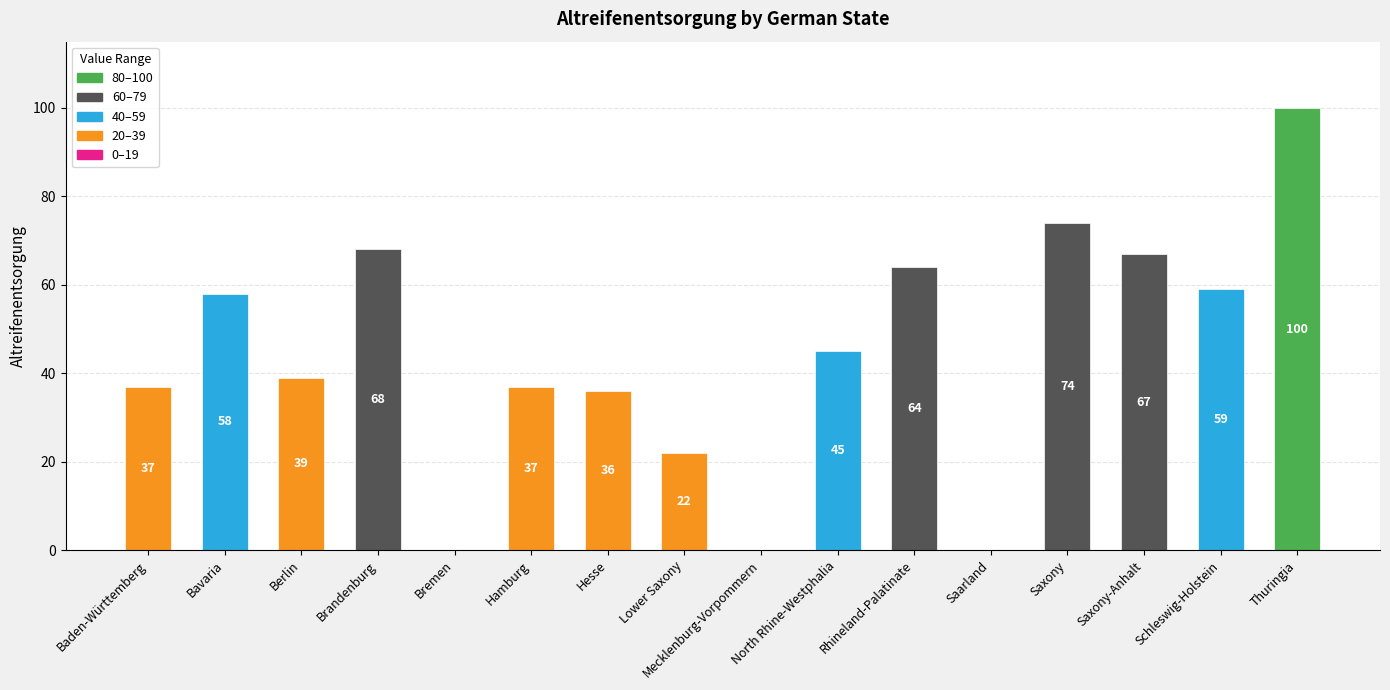

The chart shows a value of 26 at Berlin. True or false?

False